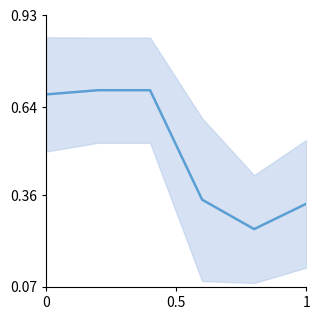

The chart shows a value of 0.6 at 1. True or false?

False